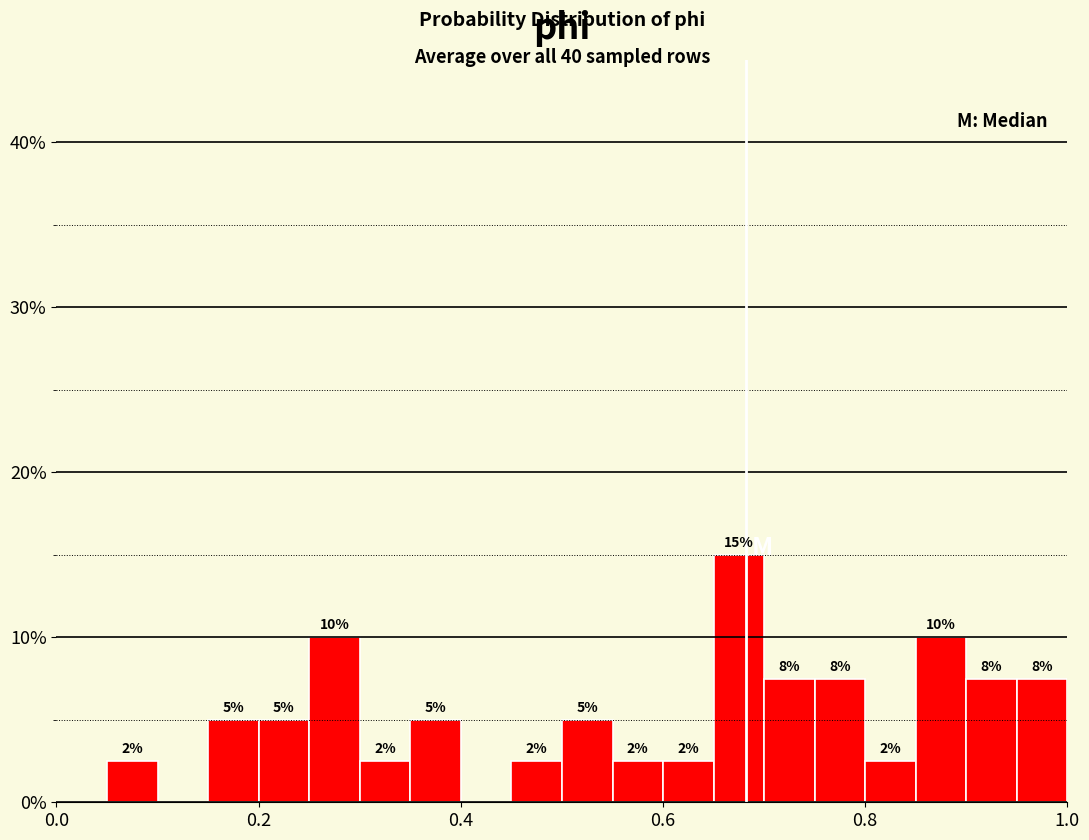

Around what value on the x-axis is the tallest bar? Give the approximate position of its centre, as read against the axis.

0.68